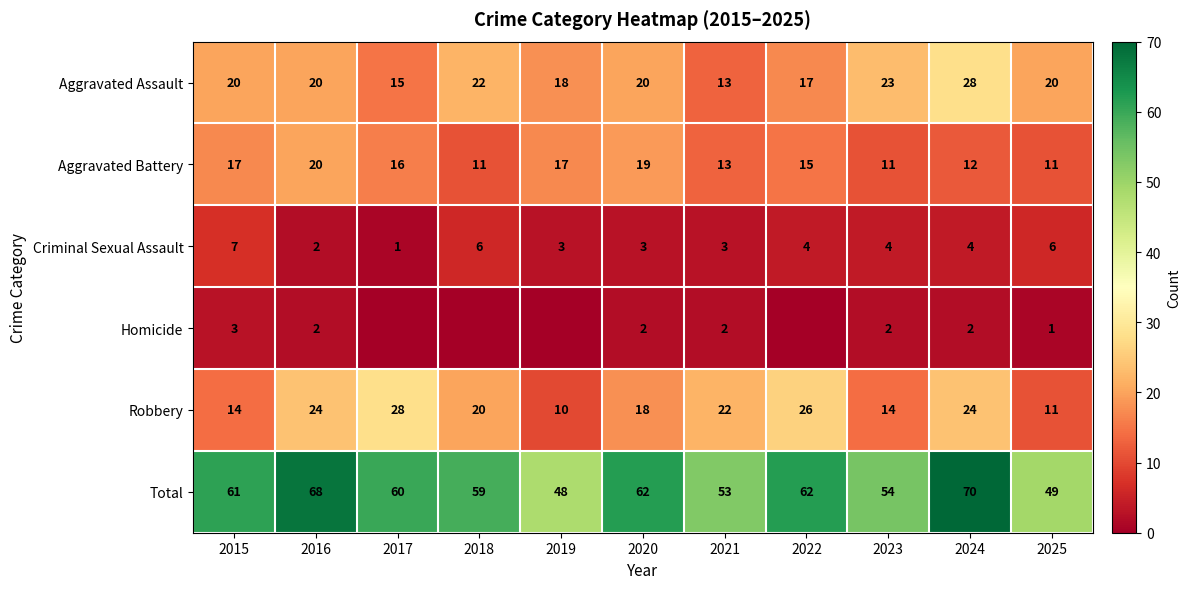

What is the highest value of the Aggravated Assault series?

28